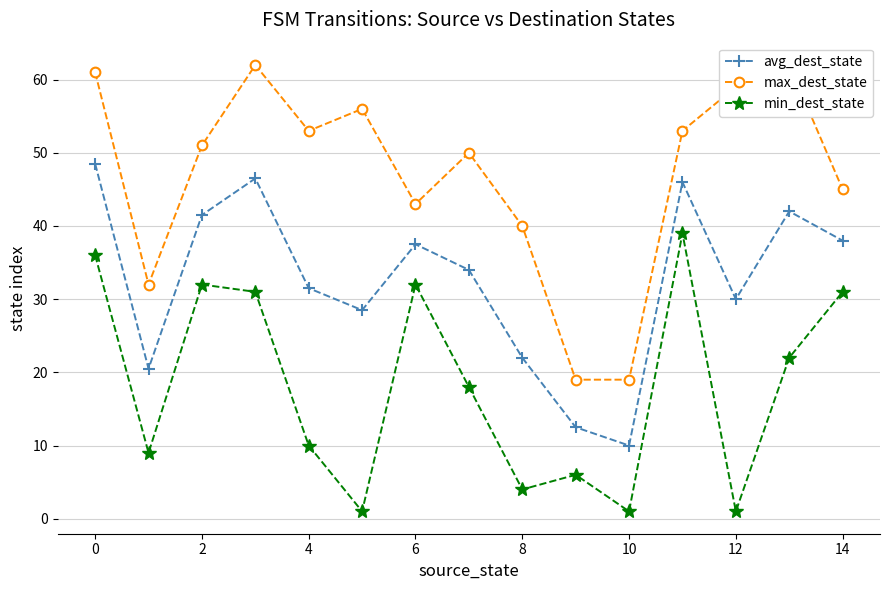

What is the smallest value displayed?

1.0